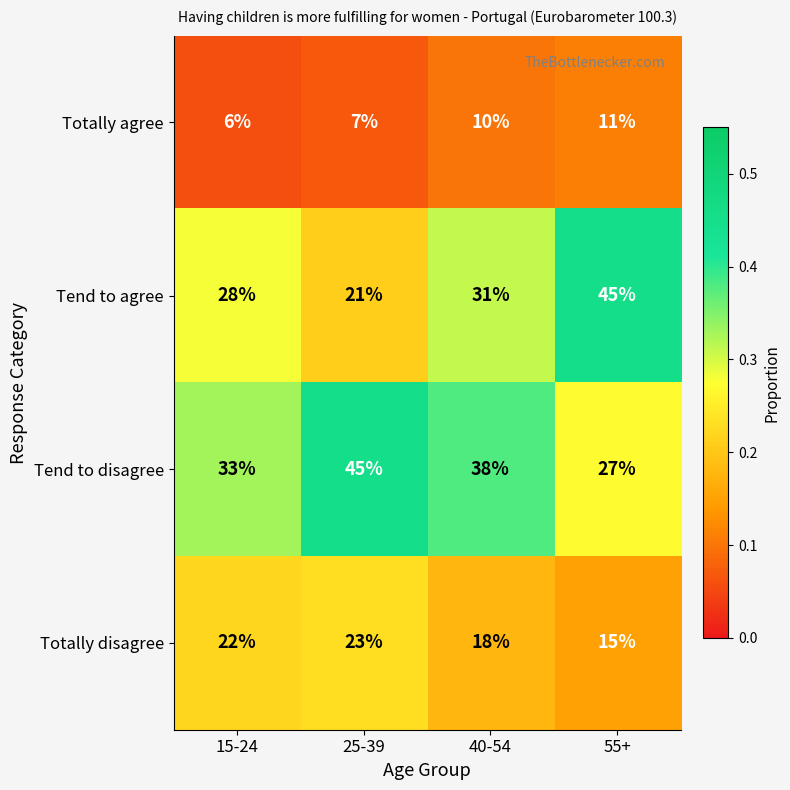

What is the approximate value of Totally disagree at 15-24?

22